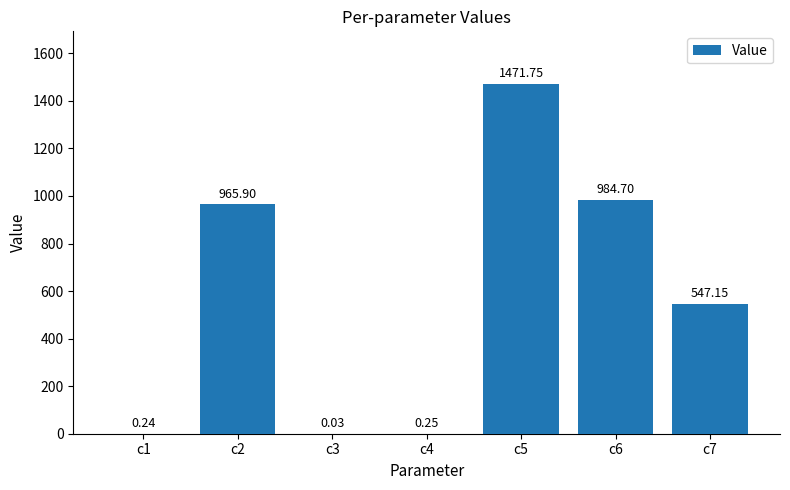

Between c6 and c5, which is larger?

c5